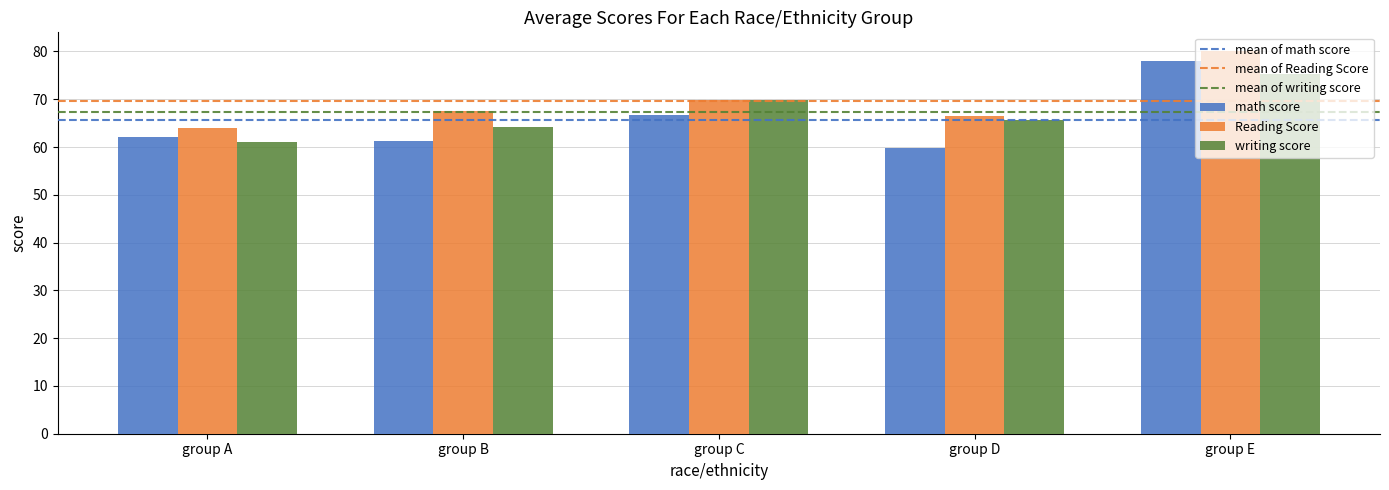

What is the difference between the maximum and minimum values in the math score series?

18.2